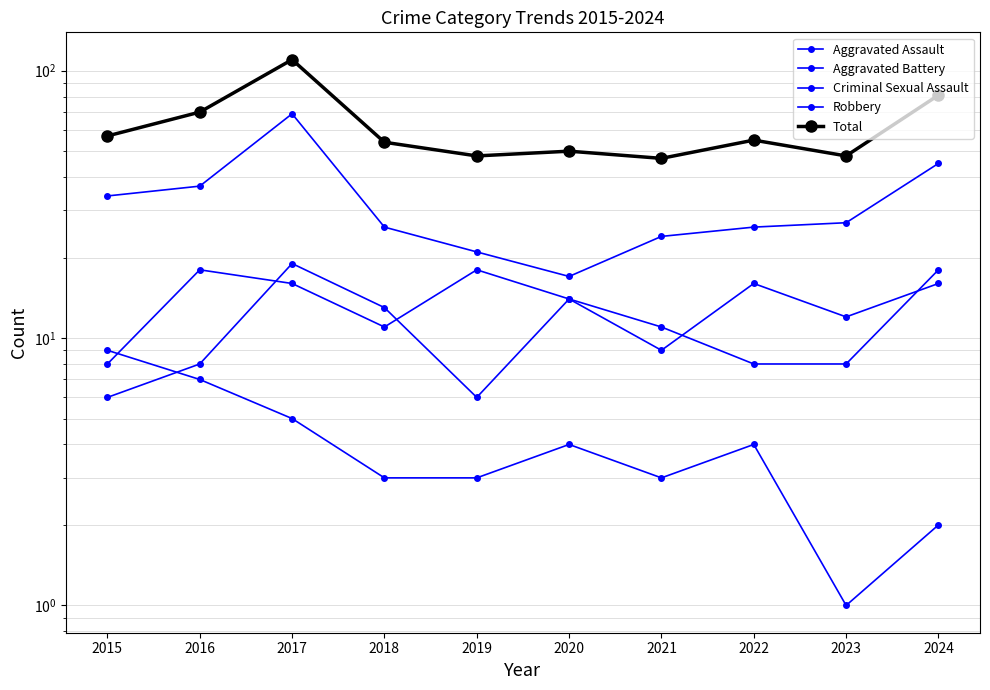

Is it true that Aggravated Assault equals 5 at 2017?

False